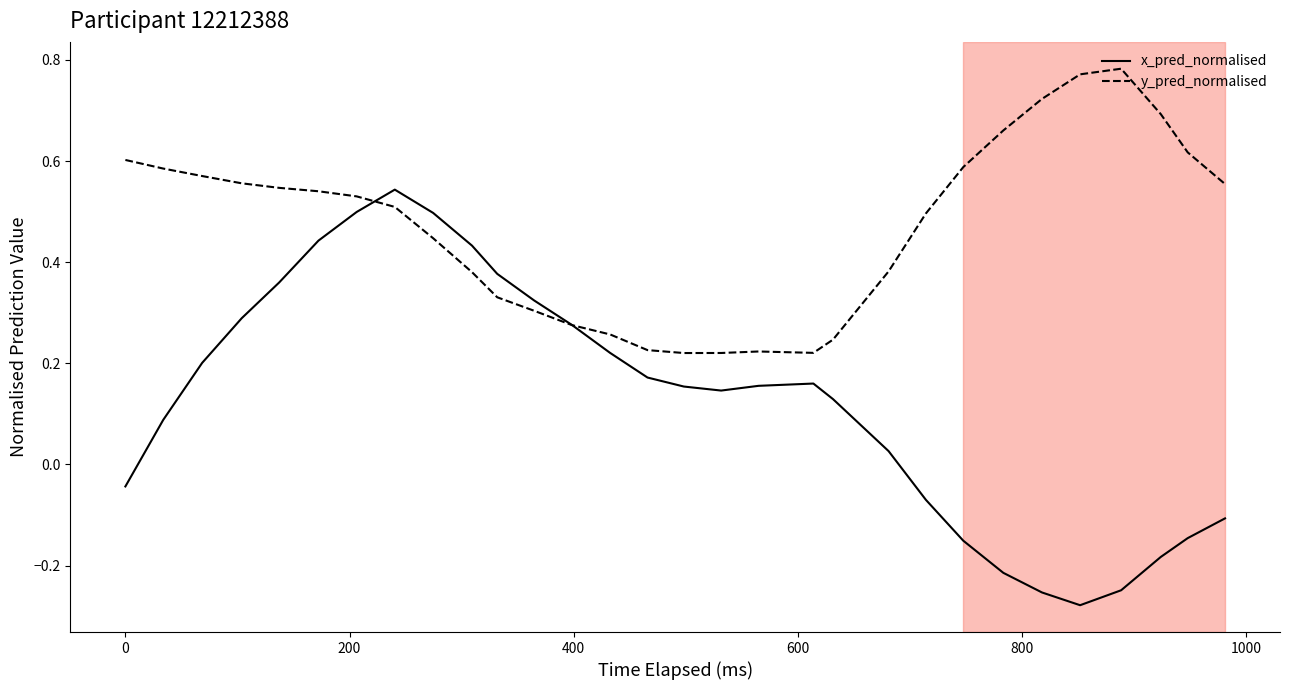

Which series has the largest total across all categories?

y_pred_normalised